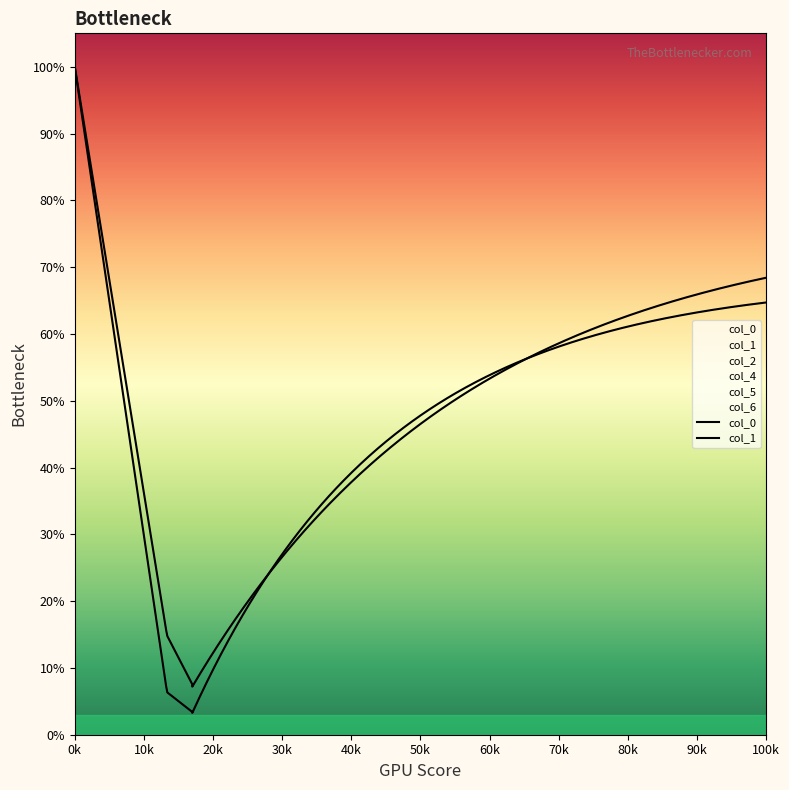

Where is col_4 nearest to the value 58?

17.171875